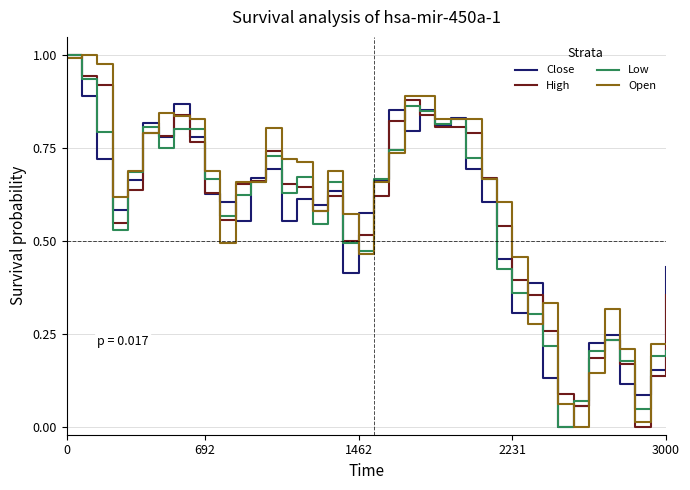

True or false: Close and Open cross at least once.

True